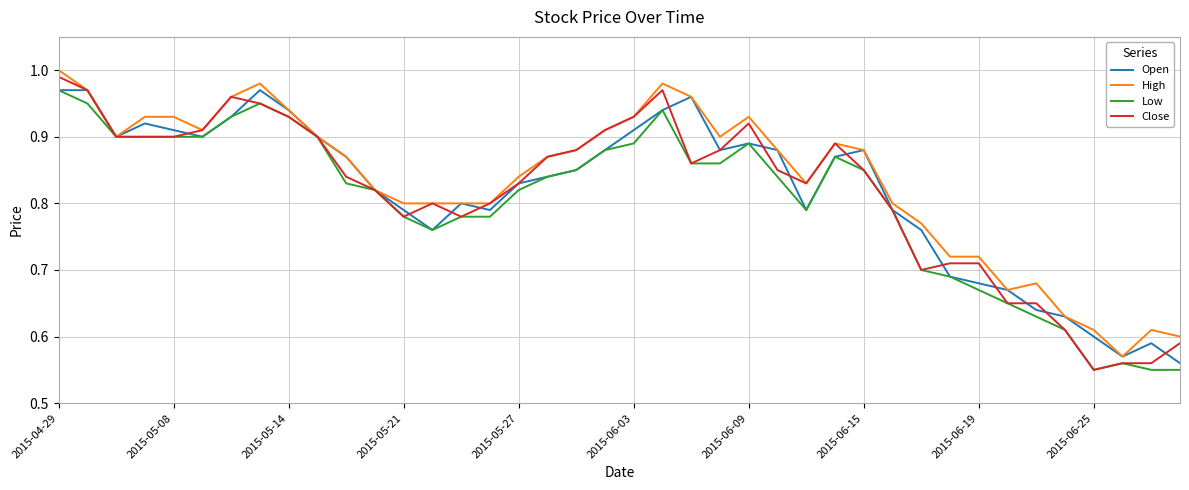

How many lines are shown in the chart?

4